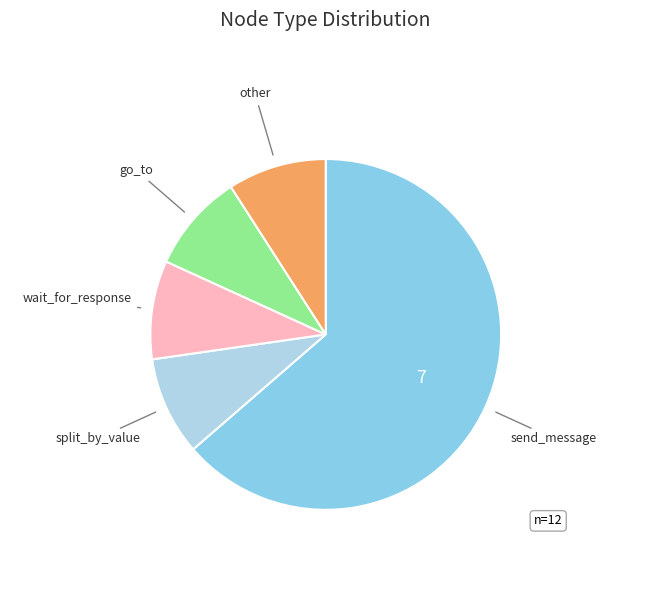

The send_message slice represents 72% of the pie. True or false?

False